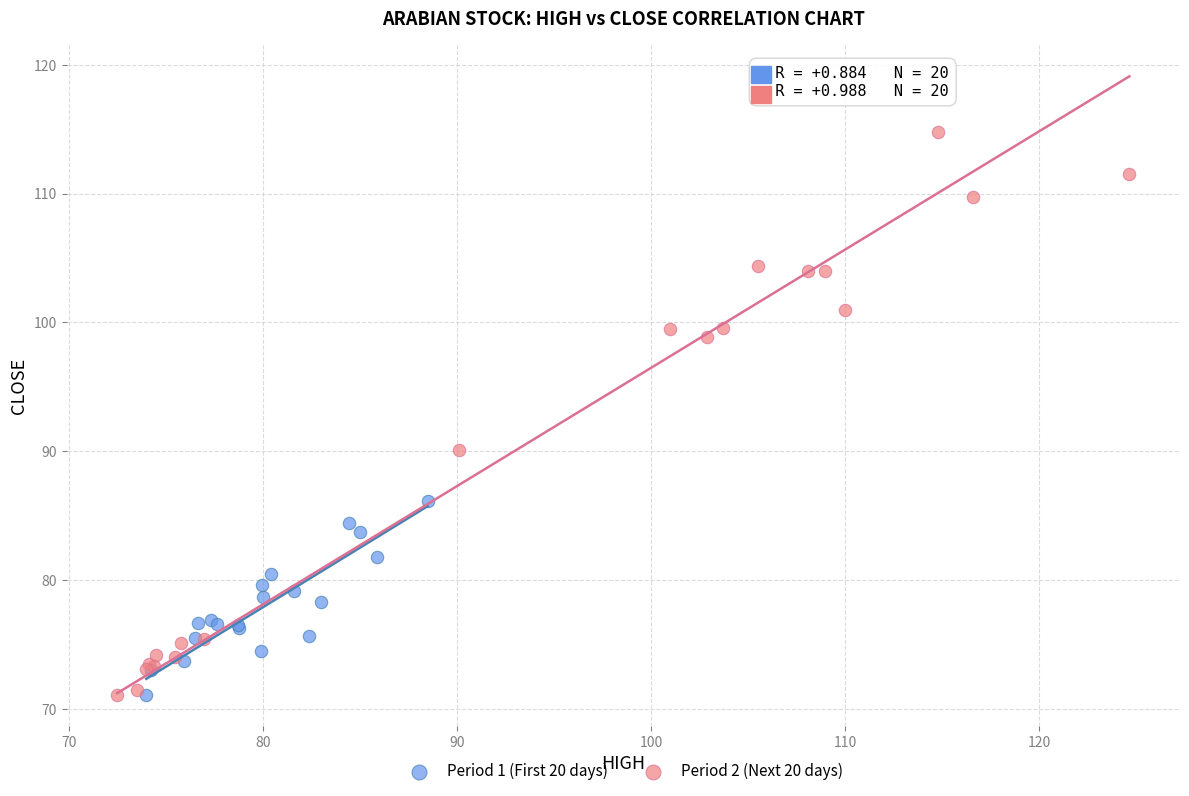

Which series has the largest Y range (max minus min)?

Period 2 (Next 20 days)